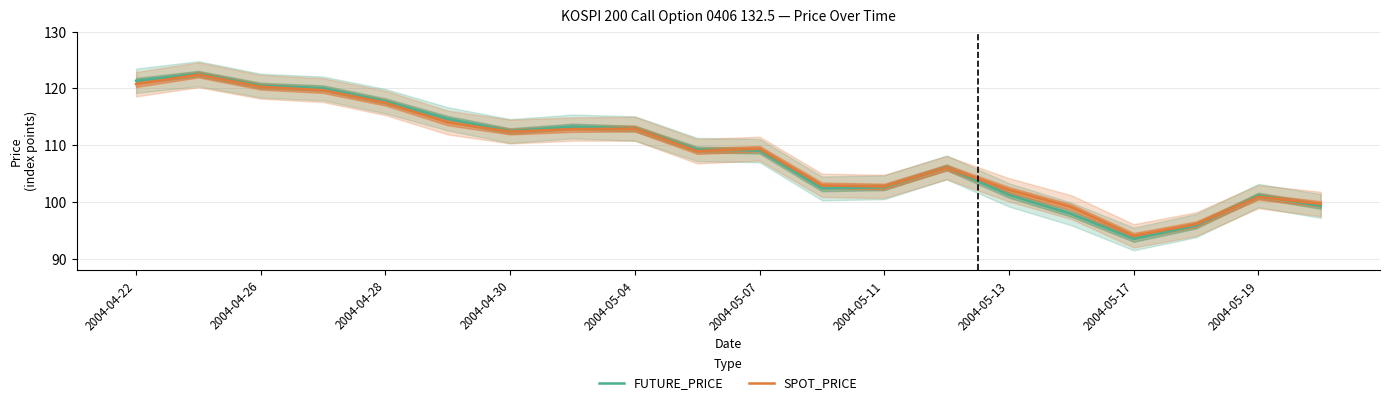

Does the chart display data point markers on the line(s)?

No